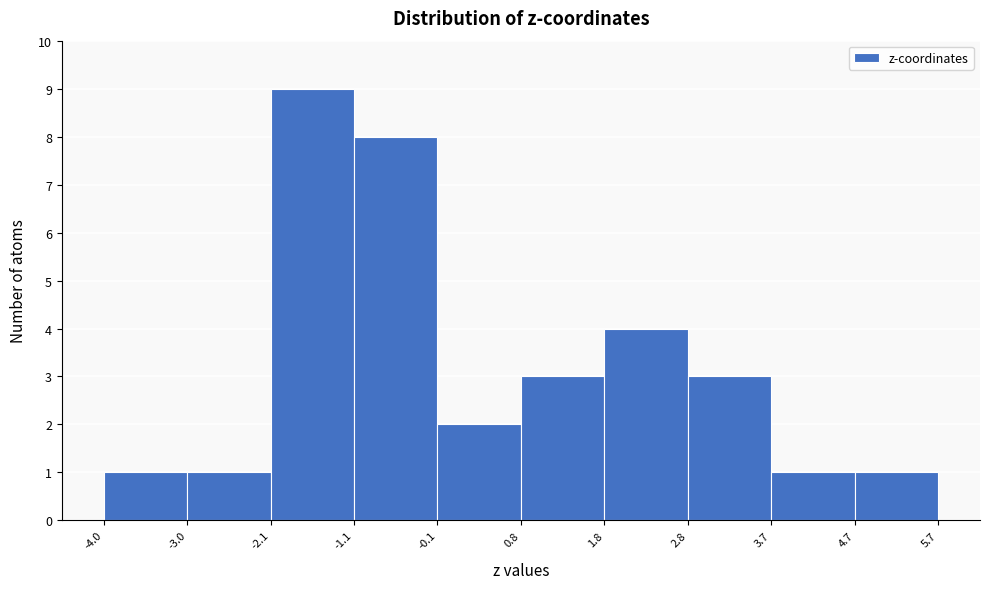

Reading left to right, transcribe this chart: for each bar, give the range it covers on the x-axis and its height. The values are not printed on the chart, so give them approximately, as read against the axis.

-4.0 to -3.0: 1
-3.0 to -2.1: 1
-2.1 to -1.1: 9
-1.1 to -0.1: 8
-0.1 to 0.8: 2
0.8 to 1.8: 3
1.8 to 2.8: 4
2.8 to 3.7: 3
3.7 to 4.7: 1
4.7 to 5.7: 1